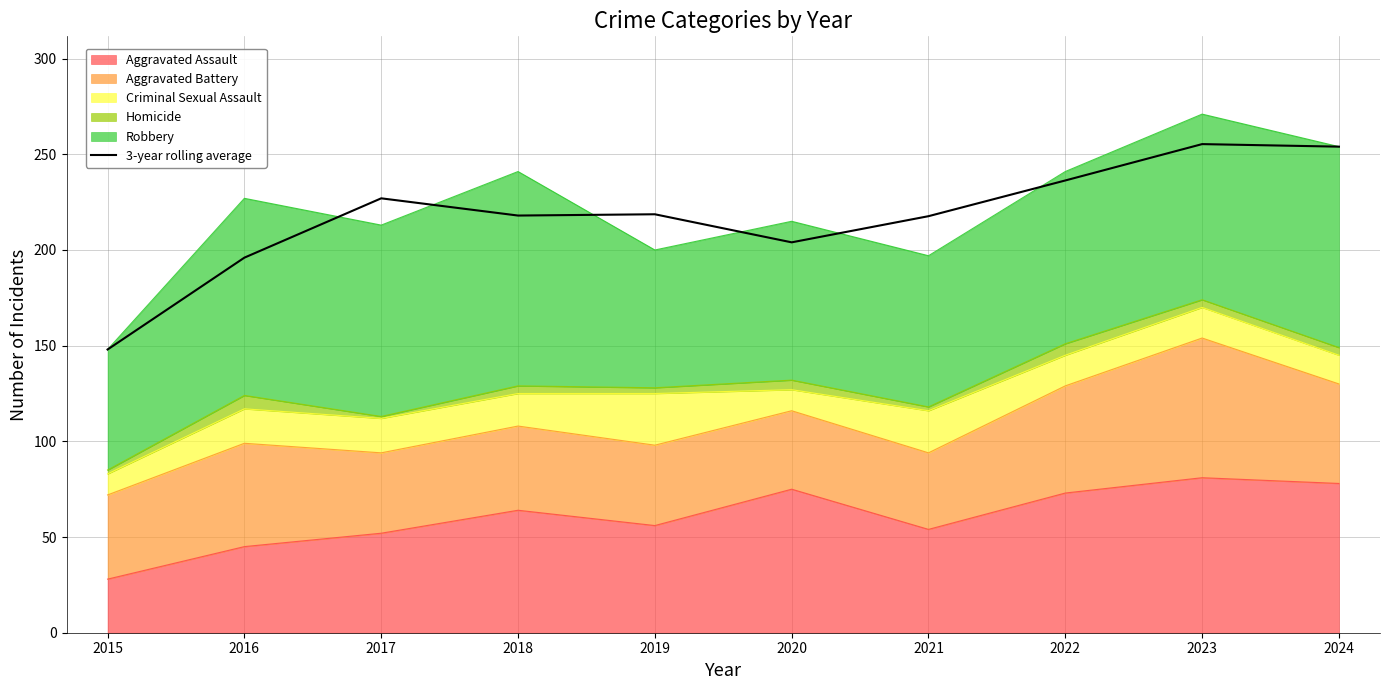

What is the sum of the values at 2017 and 2022?

463.3